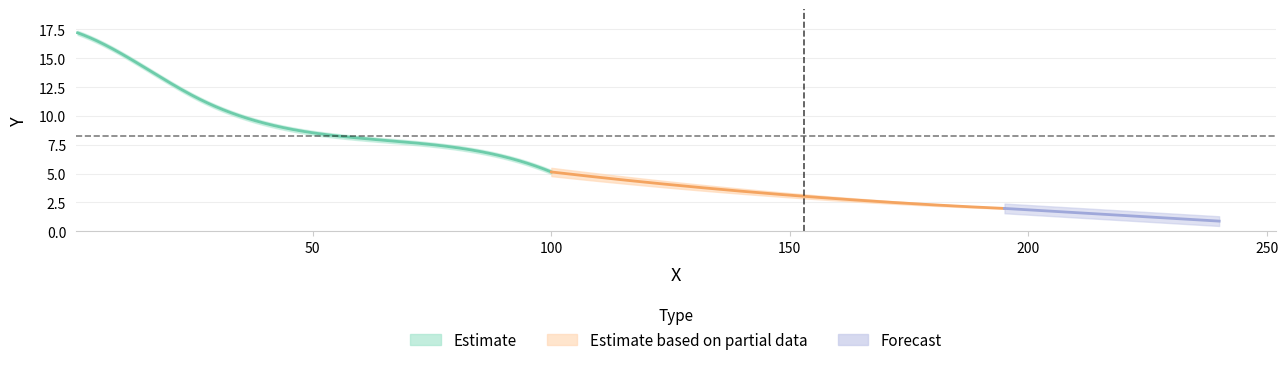

Which category has the lowest value across all series?

240